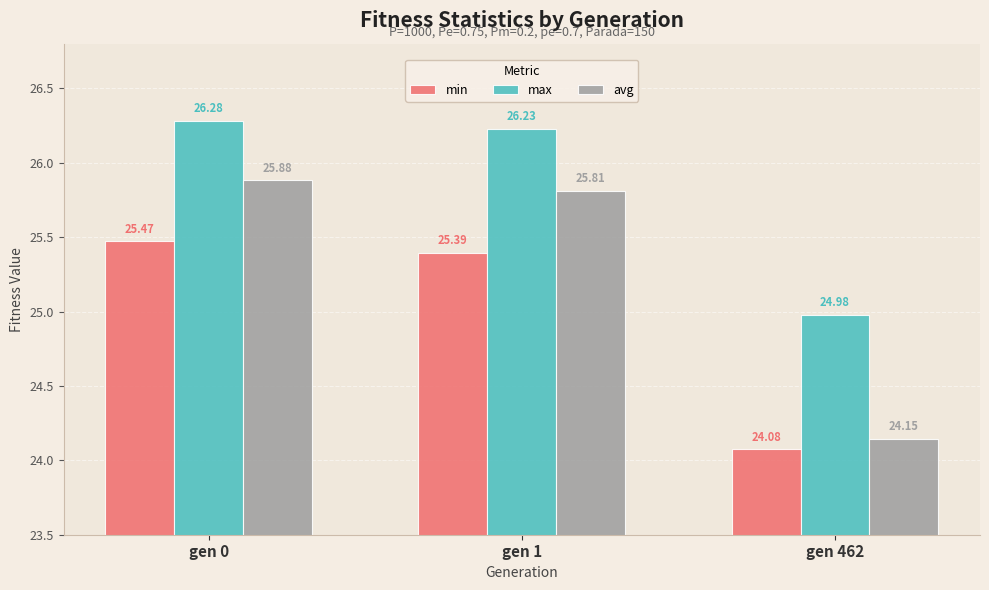

How many max values are between 24 and 26?

1